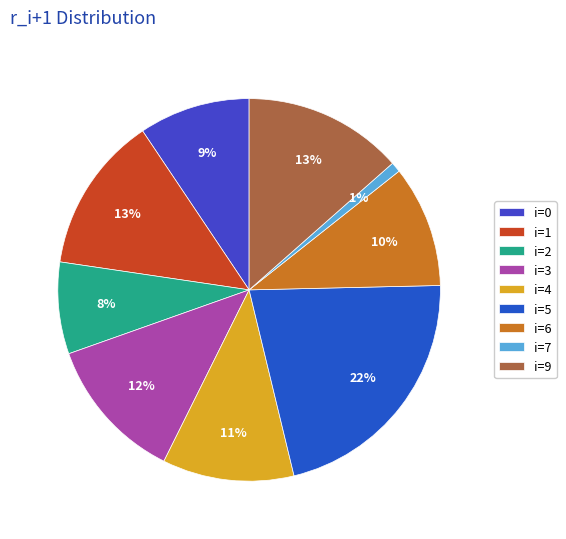

Combined, do i=9 and i=4 account for over 50%?

No